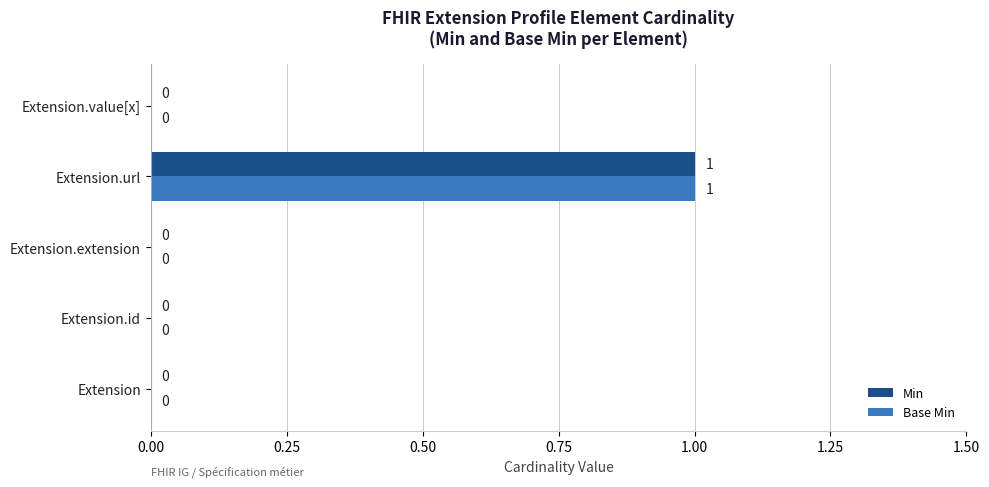

At which label does Base Min reach its peak?

Extension.url